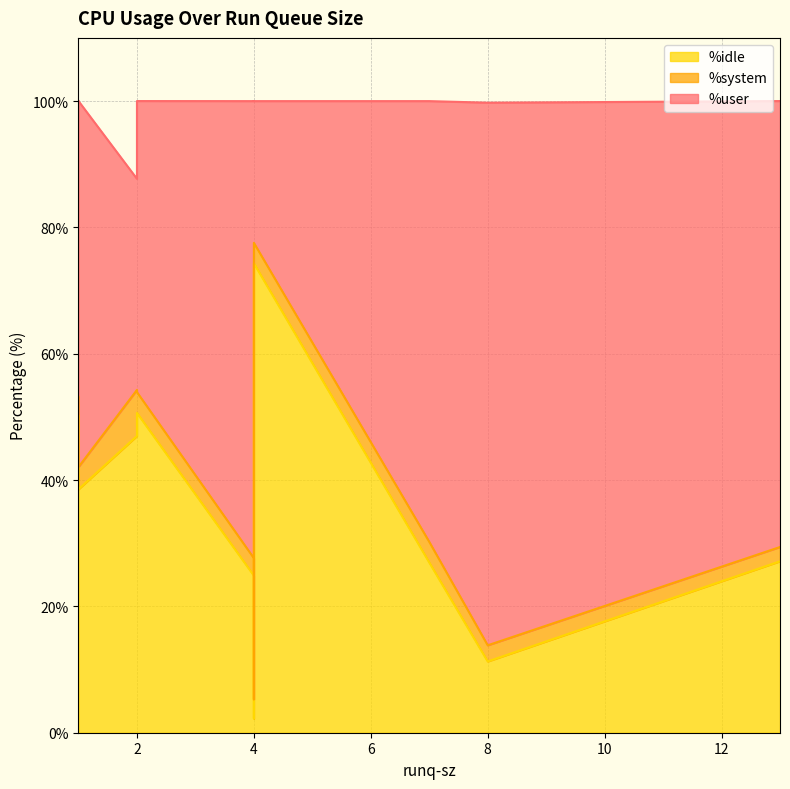

At which category does %user reach its first local peak?

4